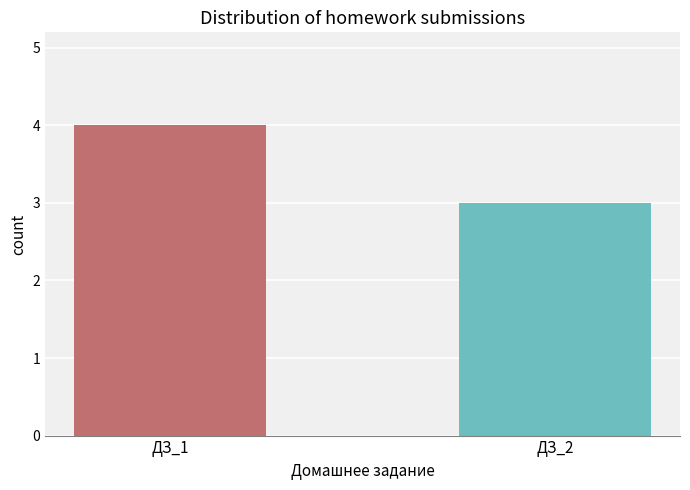

True or false: the data shows 5 at ДЗ_1.

False